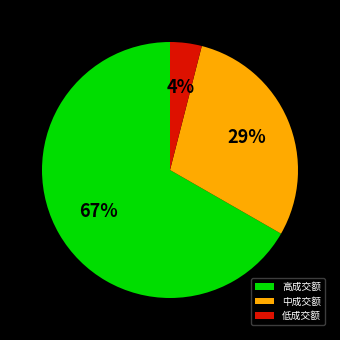

To the nearest percent, what is the average slice percentage?

33%